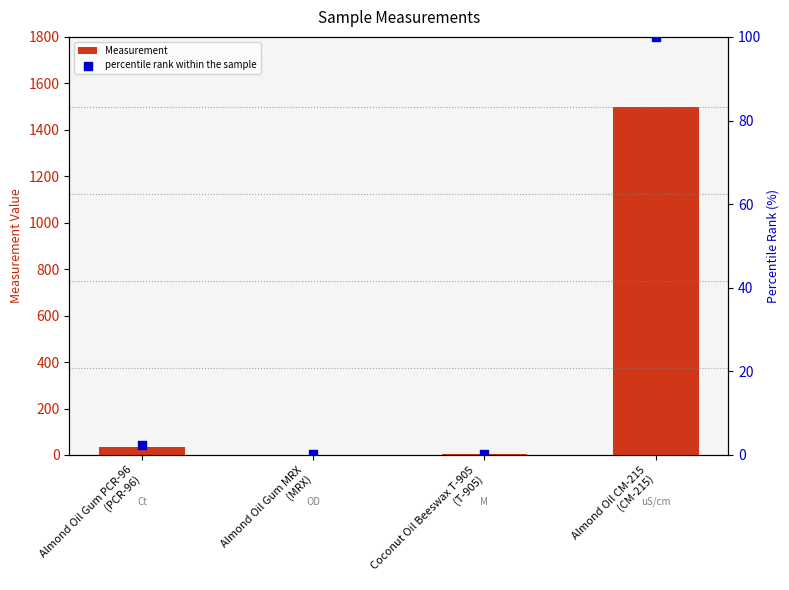

What is the total value across all series at Almond Oil Gum MRX
(MRX)?

2.1